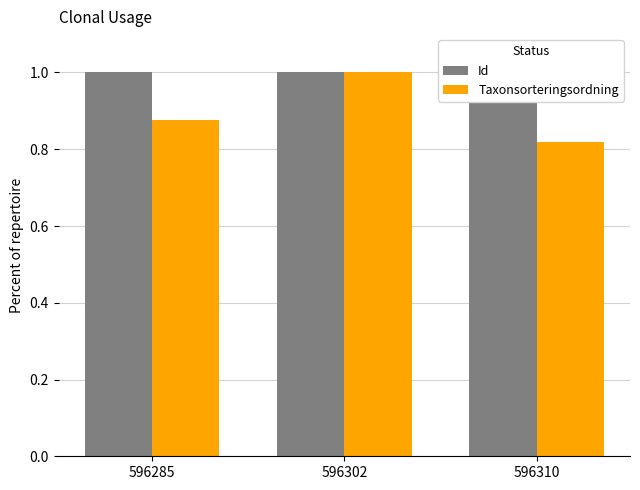

Does the chart contain stacked bars?

No